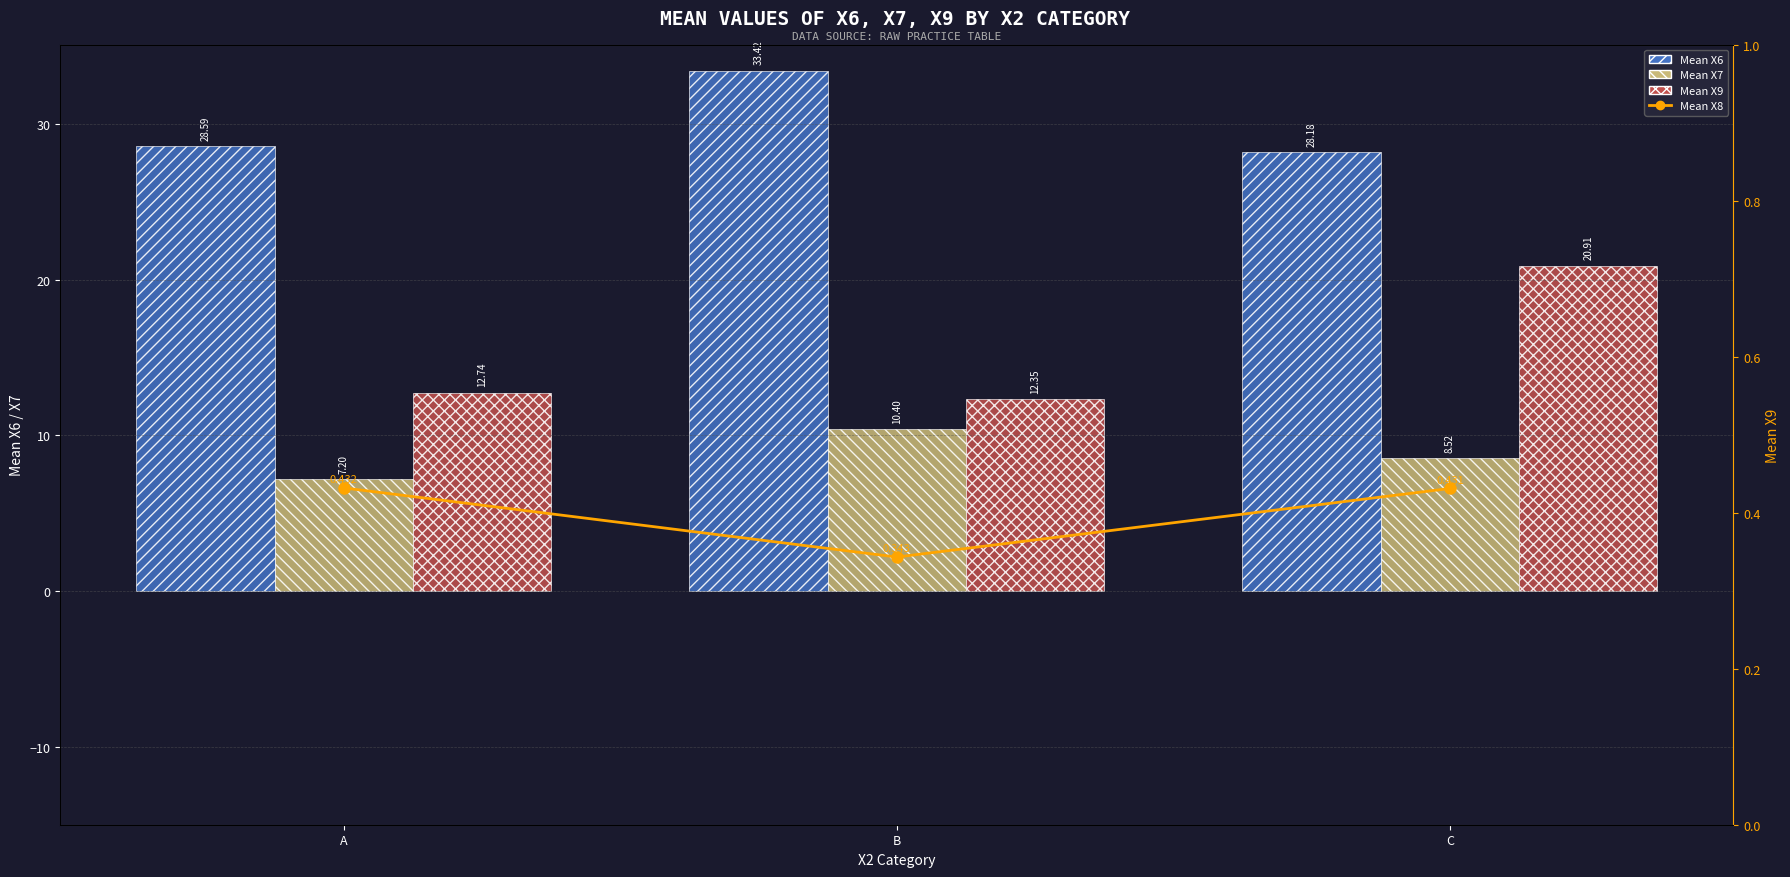

Which series changed the most between A and B?

Mean X6